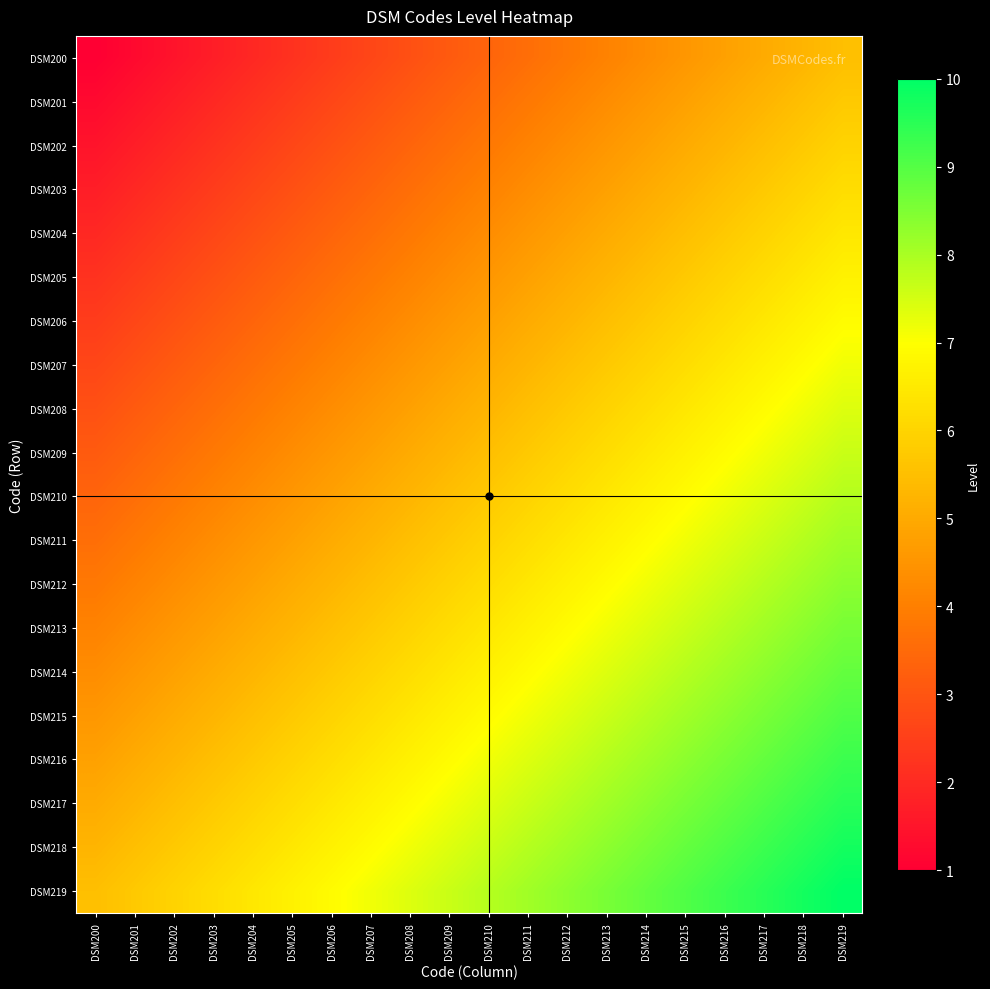

Reading left to right, what are all the values shown in this chart?

DSM200: DSM200=1.0	DSM201=1.2	DSM202=1.5	DSM203=1.7	DSM204=1.9	DSM205=2.2	DSM206=2.4	DSM207=2.7	DSM208=2.9	DSM209=3.1	DSM210=3.4	DSM211=3.6	DSM212=3.8	DSM213=4.1	DSM214=4.3	DSM215=4.6	DSM216=4.8	DSM217=5.0	DSM218=5.3	DSM219=5.5
DSM201: DSM200=1.2	DSM201=1.5	DSM202=1.7	DSM203=1.9	DSM204=2.2	DSM205=2.4	DSM206=2.7	DSM207=2.9	DSM208=3.1	DSM209=3.4	DSM210=3.6	DSM211=3.8	DSM212=4.1	DSM213=4.3	DSM214=4.6	DSM215=4.8	DSM216=5.0	DSM217=5.3	DSM218=5.5	DSM219=5.7
DSM202: DSM200=1.5	DSM201=1.7	DSM202=1.9	DSM203=2.2	DSM204=2.4	DSM205=2.7	DSM206=2.9	DSM207=3.1	DSM208=3.4	DSM209=3.6	DSM210=3.8	DSM211=4.1	DSM212=4.3	DSM213=4.6	DSM214=4.8	DSM215=5.0	DSM216=5.3	DSM217=5.5	DSM218=5.7	DSM219=6.0
DSM203: DSM200=1.7	DSM201=1.9	DSM202=2.2	DSM203=2.4	DSM204=2.7	DSM205=2.9	DSM206=3.1	DSM207=3.4	DSM208=3.6	DSM209=3.8	DSM210=4.1	DSM211=4.3	DSM212=4.6	DSM213=4.8	DSM214=5.0	DSM215=5.3	DSM216=5.5	DSM217=5.7	DSM218=6.0	DSM219=6.2
DSM204: DSM200=1.9	DSM201=2.2	DSM202=2.4	DSM203=2.7	DSM204=2.9	DSM205=3.1	DSM206=3.4	DSM207=3.6	DSM208=3.8	DSM209=4.1	DSM210=4.3	DSM211=4.6	DSM212=4.8	DSM213=5.0	DSM214=5.3	DSM215=5.5	DSM216=5.7	DSM217=6.0	DSM218=6.2	DSM219=6.4
DSM205: DSM200=2.2	DSM201=2.4	DSM202=2.7	DSM203=2.9	DSM204=3.1	DSM205=3.4	DSM206=3.6	DSM207=3.8	DSM208=4.1	DSM209=4.3	DSM210=4.6	DSM211=4.8	DSM212=5.0	DSM213=5.3	DSM214=5.5	DSM215=5.7	DSM216=6.0	DSM217=6.2	DSM218=6.4	DSM219=6.7
DSM206: DSM200=2.4	DSM201=2.7	DSM202=2.9	DSM203=3.1	DSM204=3.4	DSM205=3.6	DSM206=3.8	DSM207=4.1	DSM208=4.3	DSM209=4.6	DSM210=4.8	DSM211=5.0	DSM212=5.3	DSM213=5.5	DSM214=5.7	DSM215=6.0	DSM216=6.2	DSM217=6.4	DSM218=6.7	DSM219=6.9
DSM207: DSM200=2.7	DSM201=2.9	DSM202=3.1	DSM203=3.4	DSM204=3.6	DSM205=3.8	DSM206=4.1	DSM207=4.3	DSM208=4.6	DSM209=4.8	DSM210=5.0	DSM211=5.3	DSM212=5.5	DSM213=5.7	DSM214=6.0	DSM215=6.2	DSM216=6.4	DSM217=6.7	DSM218=6.9	DSM219=7.2
DSM208: DSM200=2.9	DSM201=3.1	DSM202=3.4	DSM203=3.6	DSM204=3.8	DSM205=4.1	DSM206=4.3	DSM207=4.6	DSM208=4.8	DSM209=5.0	DSM210=5.3	DSM211=5.5	DSM212=5.7	DSM213=6.0	DSM214=6.2	DSM215=6.4	DSM216=6.7	DSM217=6.9	DSM218=7.2	DSM219=7.4
DSM209: DSM200=3.1	DSM201=3.4	DSM202=3.6	DSM203=3.8	DSM204=4.1	DSM205=4.3	DSM206=4.6	DSM207=4.8	DSM208=5.0	DSM209=5.3	DSM210=5.5	DSM211=5.7	DSM212=6.0	DSM213=6.2	DSM214=6.4	DSM215=6.7	DSM216=6.9	DSM217=7.2	DSM218=7.4	DSM219=7.6
DSM210: DSM200=3.4	DSM201=3.6	DSM202=3.8	DSM203=4.1	DSM204=4.3	DSM205=4.6	DSM206=4.8	DSM207=5.0	DSM208=5.3	DSM209=5.5	DSM210=5.7	DSM211=6.0	DSM212=6.2	DSM213=6.4	DSM214=6.7	DSM215=6.9	DSM216=7.2	DSM217=7.4	DSM218=7.6	DSM219=7.9
DSM211: DSM200=3.6	DSM201=3.8	DSM202=4.1	DSM203=4.3	DSM204=4.6	DSM205=4.8	DSM206=5.0	DSM207=5.3	DSM208=5.5	DSM209=5.7	DSM210=6.0	DSM211=6.2	DSM212=6.4	DSM213=6.7	DSM214=6.9	DSM215=7.2	DSM216=7.4	DSM217=7.6	DSM218=7.9	DSM219=8.1
DSM212: DSM200=3.8	DSM201=4.1	DSM202=4.3	DSM203=4.6	DSM204=4.8	DSM205=5.0	DSM206=5.3	DSM207=5.5	DSM208=5.7	DSM209=6.0	DSM210=6.2	DSM211=6.4	DSM212=6.7	DSM213=6.9	DSM214=7.2	DSM215=7.4	DSM216=7.6	DSM217=7.9	DSM218=8.1	DSM219=8.3
DSM213: DSM200=4.1	DSM201=4.3	DSM202=4.6	DSM203=4.8	DSM204=5.0	DSM205=5.3	DSM206=5.5	DSM207=5.7	DSM208=6.0	DSM209=6.2	DSM210=6.4	DSM211=6.7	DSM212=6.9	DSM213=7.2	DSM214=7.4	DSM215=7.6	DSM216=7.9	DSM217=8.1	DSM218=8.3	DSM219=8.6
DSM214: DSM200=4.3	DSM201=4.6	DSM202=4.8	DSM203=5.0	DSM204=5.3	DSM205=5.5	DSM206=5.7	DSM207=6.0	DSM208=6.2	DSM209=6.4	DSM210=6.7	DSM211=6.9	DSM212=7.2	DSM213=7.4	DSM214=7.6	DSM215=7.9	DSM216=8.1	DSM217=8.3	DSM218=8.6	DSM219=8.8
DSM215: DSM200=4.6	DSM201=4.8	DSM202=5.0	DSM203=5.3	DSM204=5.5	DSM205=5.7	DSM206=6.0	DSM207=6.2	DSM208=6.4	DSM209=6.7	DSM210=6.9	DSM211=7.2	DSM212=7.4	DSM213=7.6	DSM214=7.9	DSM215=8.1	DSM216=8.3	DSM217=8.6	DSM218=8.8	DSM219=9.1
DSM216: DSM200=4.8	DSM201=5.0	DSM202=5.3	DSM203=5.5	DSM204=5.7	DSM205=6.0	DSM206=6.2	DSM207=6.4	DSM208=6.7	DSM209=6.9	DSM210=7.2	DSM211=7.4	DSM212=7.6	DSM213=7.9	DSM214=8.1	DSM215=8.3	DSM216=8.6	DSM217=8.8	DSM218=9.1	DSM219=9.3
DSM217: DSM200=5.0	DSM201=5.3	DSM202=5.5	DSM203=5.7	DSM204=6.0	DSM205=6.2	DSM206=6.4	DSM207=6.7	DSM208=6.9	DSM209=7.2	DSM210=7.4	DSM211=7.6	DSM212=7.9	DSM213=8.1	DSM214=8.3	DSM215=8.6	DSM216=8.8	DSM217=9.1	DSM218=9.3	DSM219=9.5
DSM218: DSM200=5.3	DSM201=5.5	DSM202=5.7	DSM203=6.0	DSM204=6.2	DSM205=6.4	DSM206=6.7	DSM207=6.9	DSM208=7.2	DSM209=7.4	DSM210=7.6	DSM211=7.9	DSM212=8.1	DSM213=8.3	DSM214=8.6	DSM215=8.8	DSM216=9.1	DSM217=9.3	DSM218=9.5	DSM219=9.8
DSM219: DSM200=5.5	DSM201=5.7	DSM202=6.0	DSM203=6.2	DSM204=6.4	DSM205=6.7	DSM206=6.9	DSM207=7.2	DSM208=7.4	DSM209=7.6	DSM210=7.9	DSM211=8.1	DSM212=8.3	DSM213=8.6	DSM214=8.8	DSM215=9.1	DSM216=9.3	DSM217=9.5	DSM218=9.8	DSM219=10.0